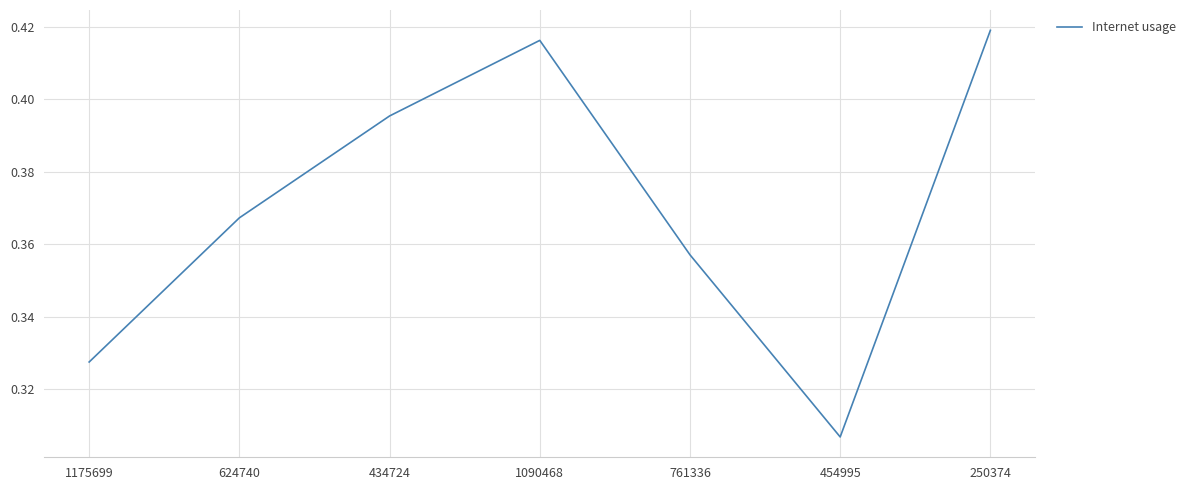

Does the chart have visible grid lines?

Yes